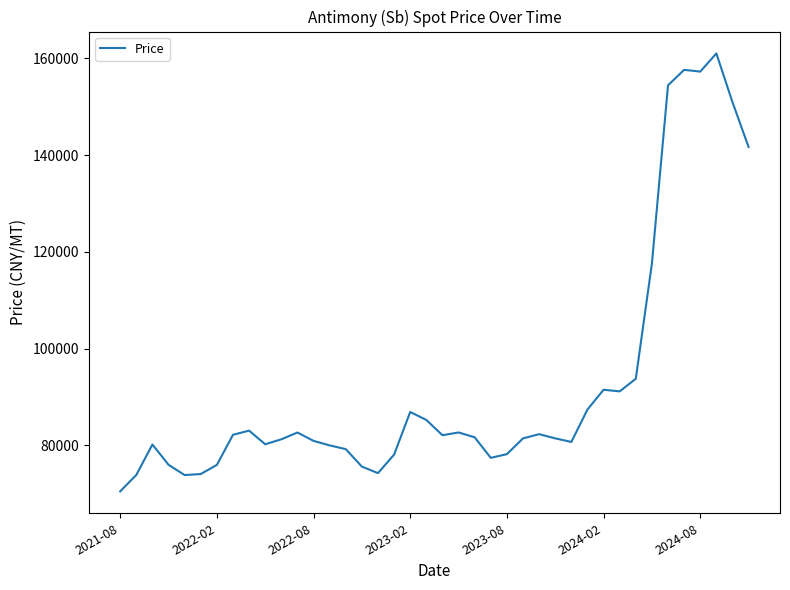

What is the smallest value displayed?

70500.0